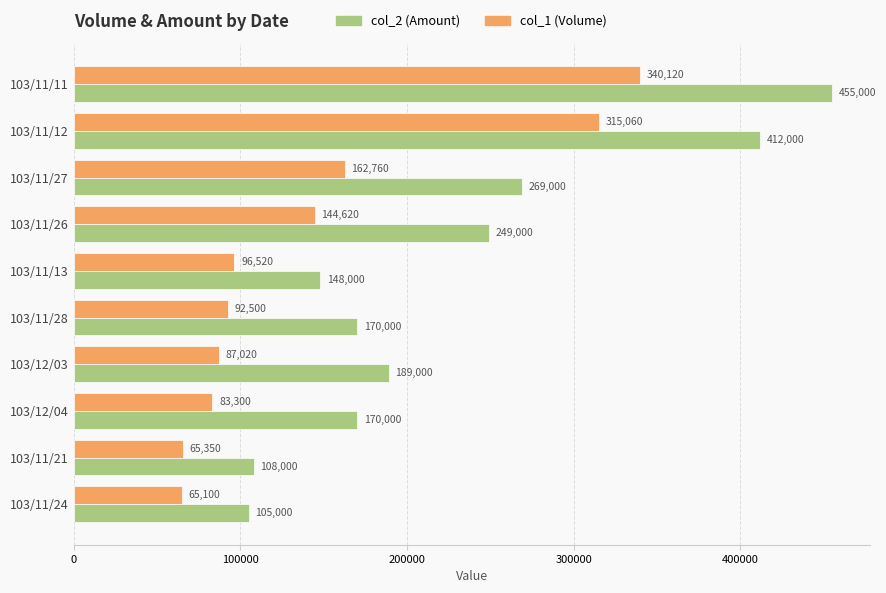

At how many categories does at least one series exceed 168739?

7